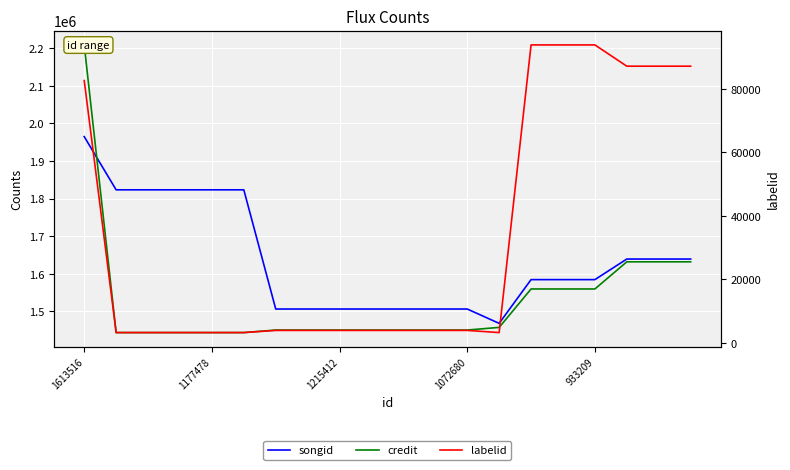

True or false: songid has a value of 2808327 at 1072680.

False